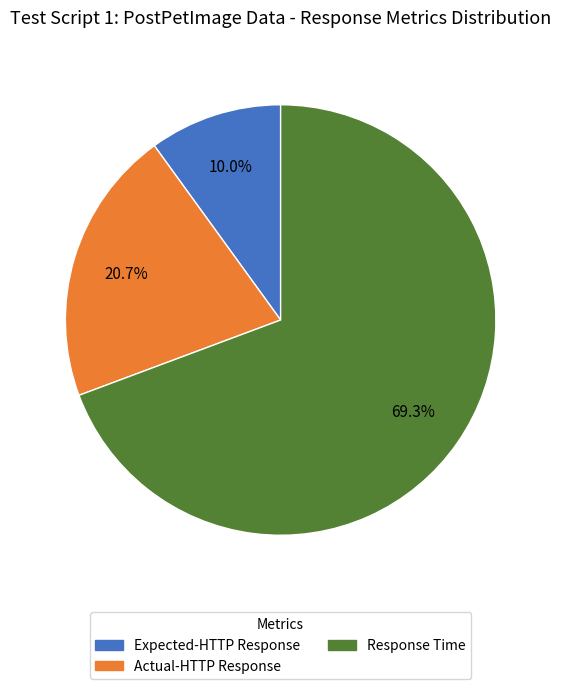

How many segments does this pie chart have?

3